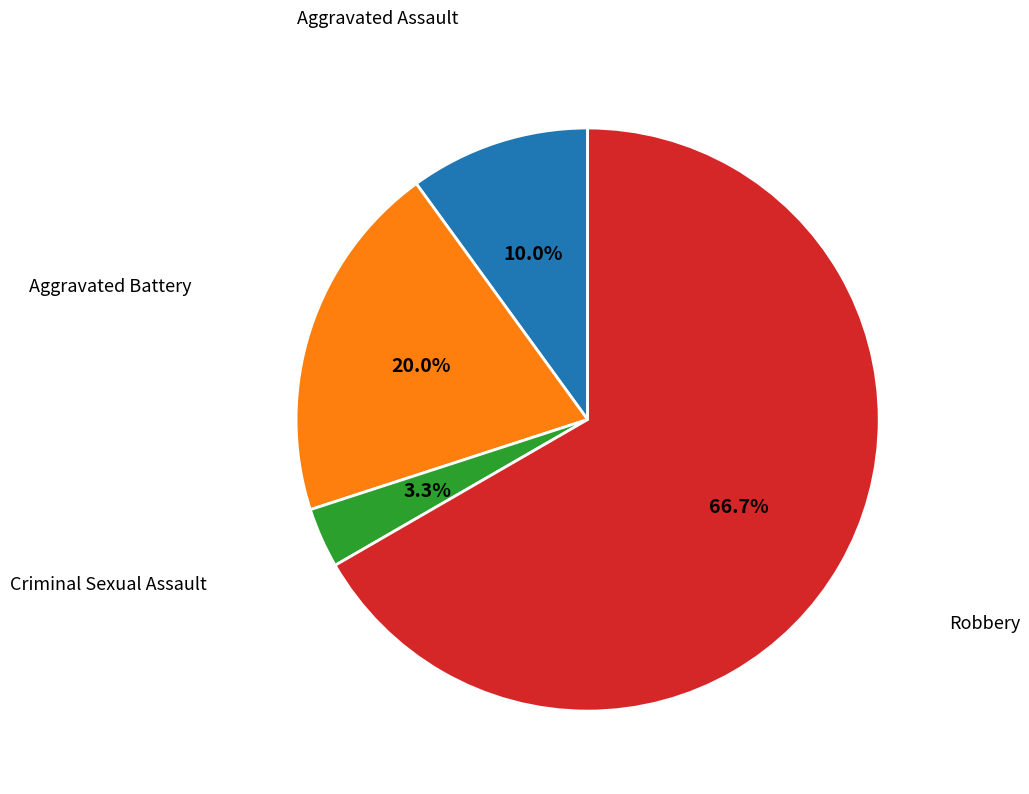

Which category accounts for the majority?

Robbery